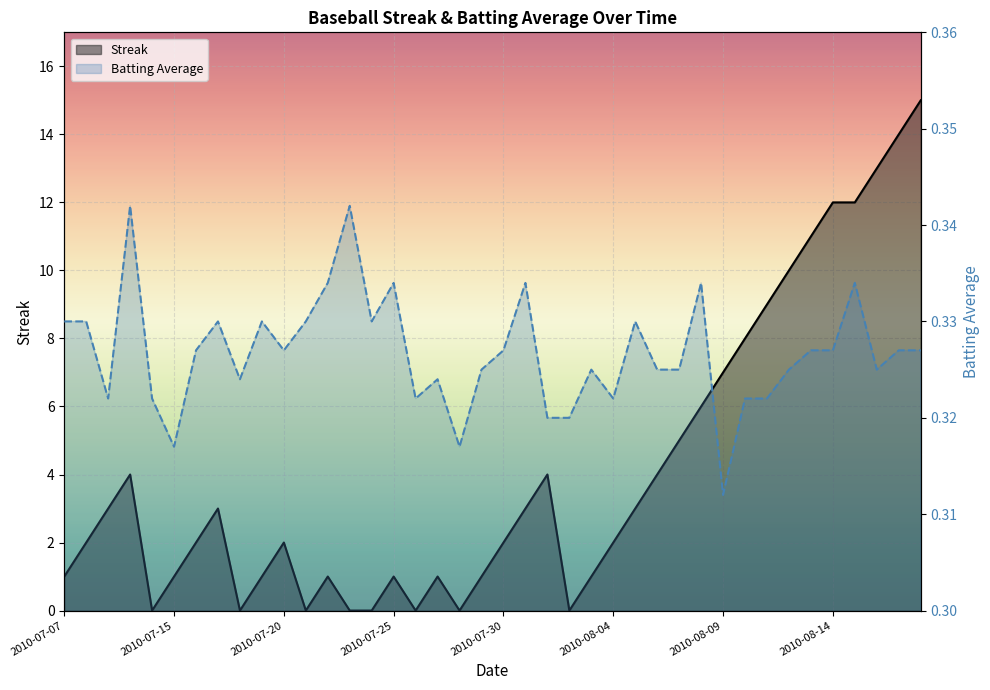

Is it true that Batting Average1 equals 0.5 at 2010-08-15?

False